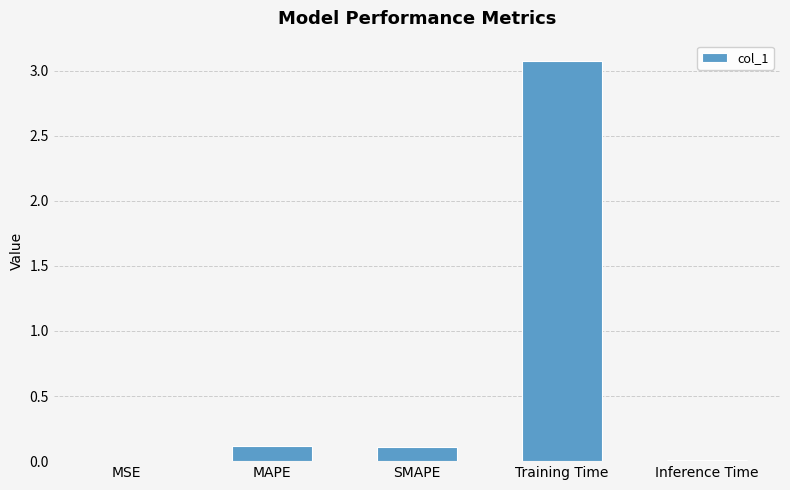

What is the sum of all values?

3.3